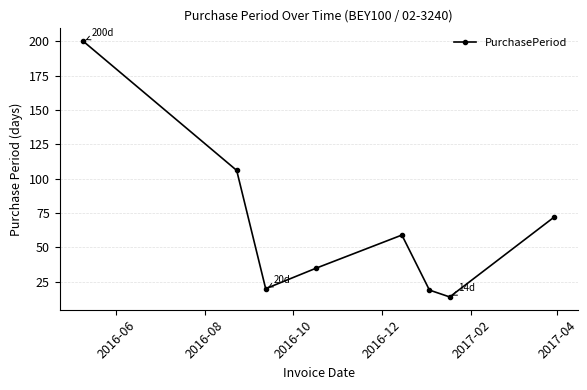

How many points are lower than both their immediate neighbors (excluding endpoints)?

2